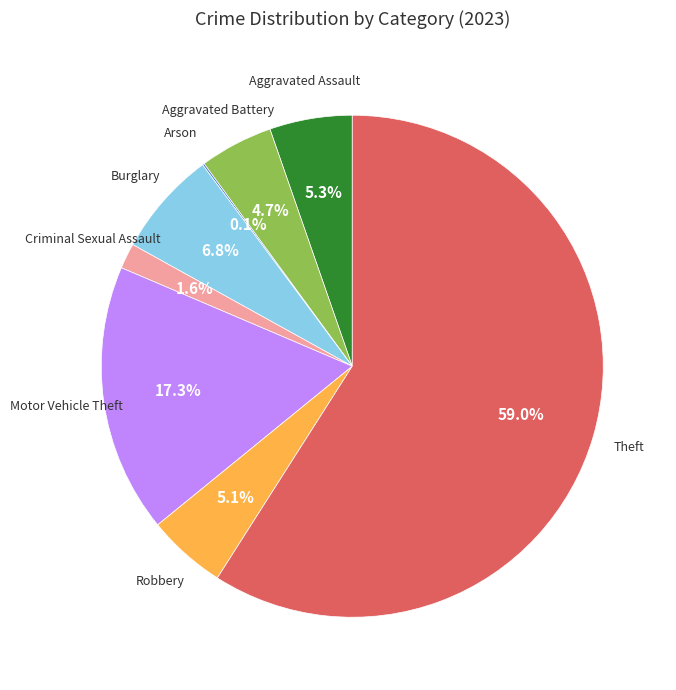

Is there any slice that represents more than half of the pie?

Yes